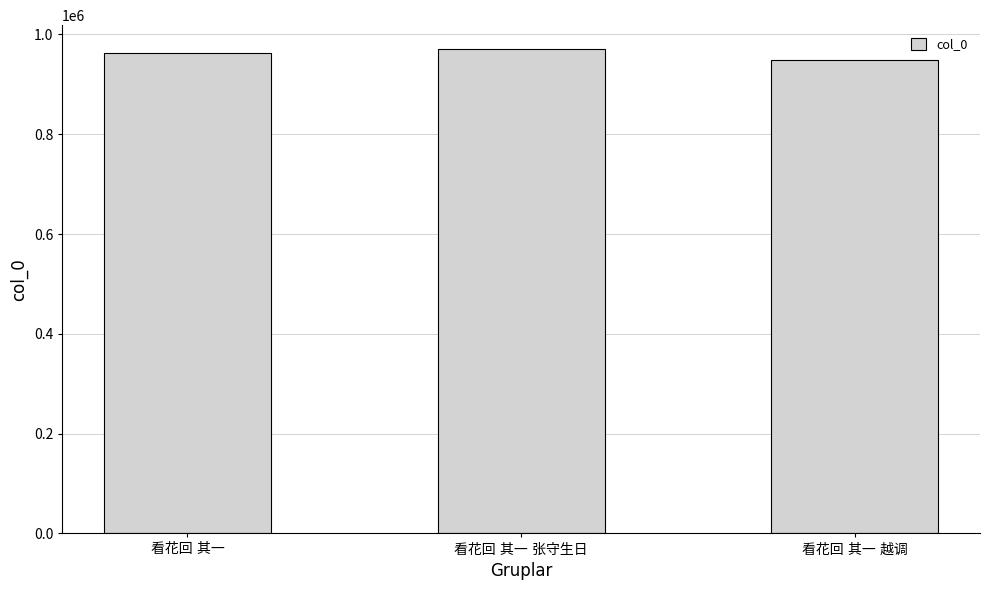

What is the minimum value shown in the chart?

949176